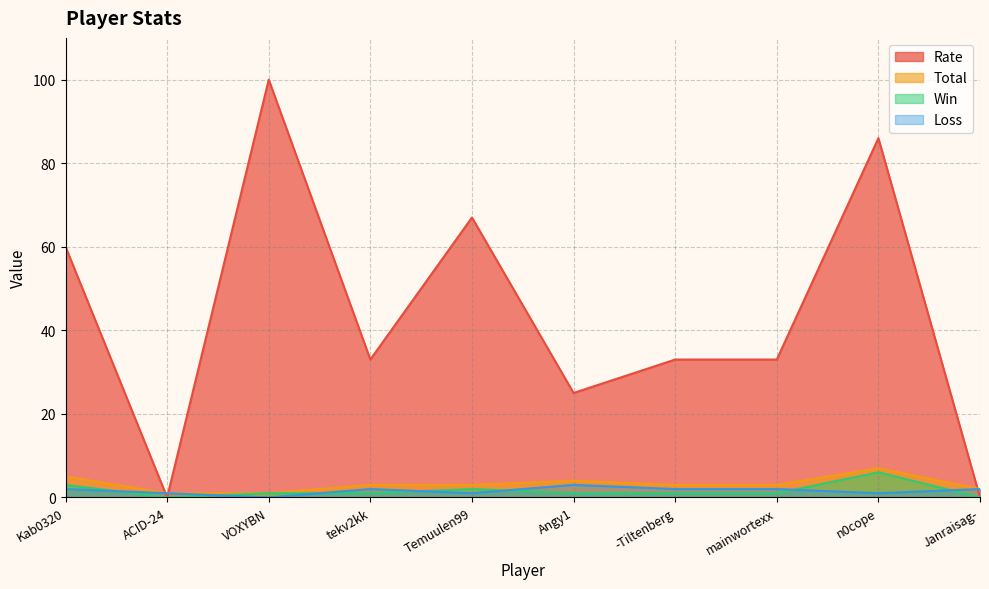

What are all the series names shown in the legend?

Rate, Total, Win, Loss